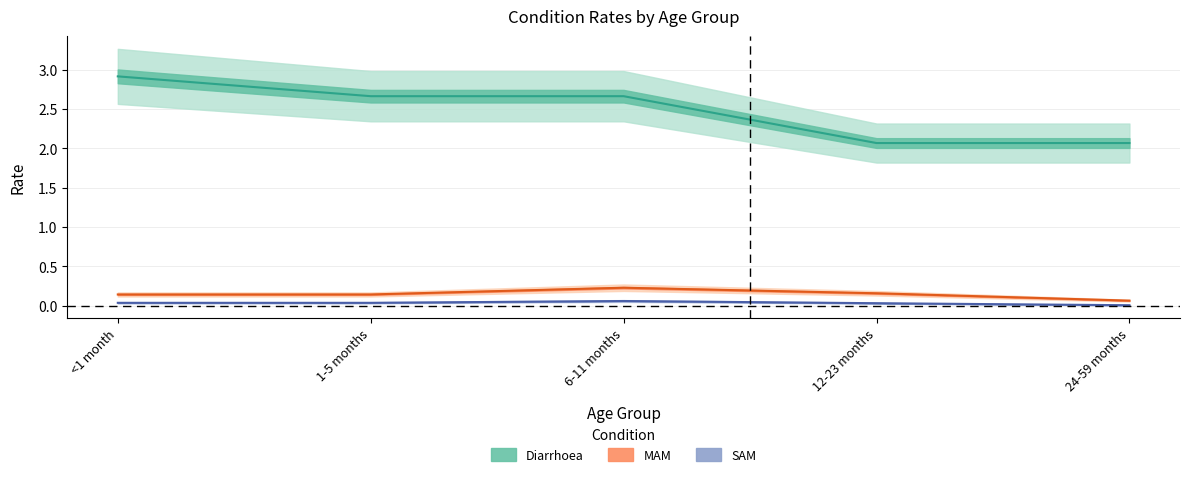

What is the sum of all Diarrhoea values?

12.4